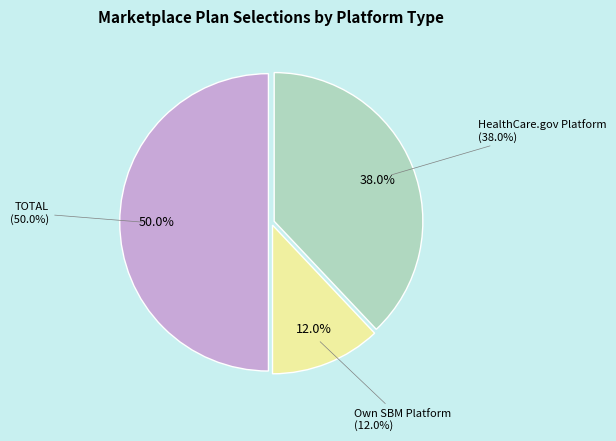

Is HealthCare.gov Platform the majority of the pie?

No